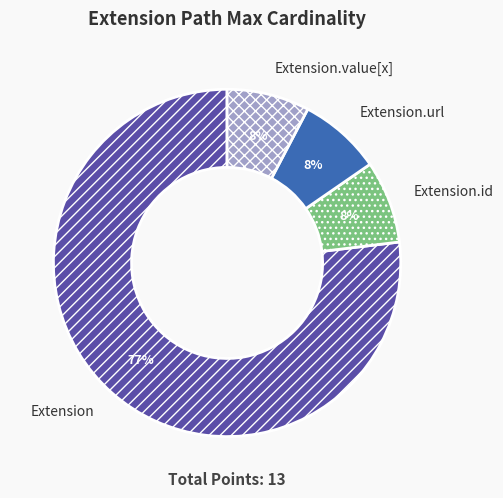

True or false: Extension.value[x] accounts for 8% of the total.

True